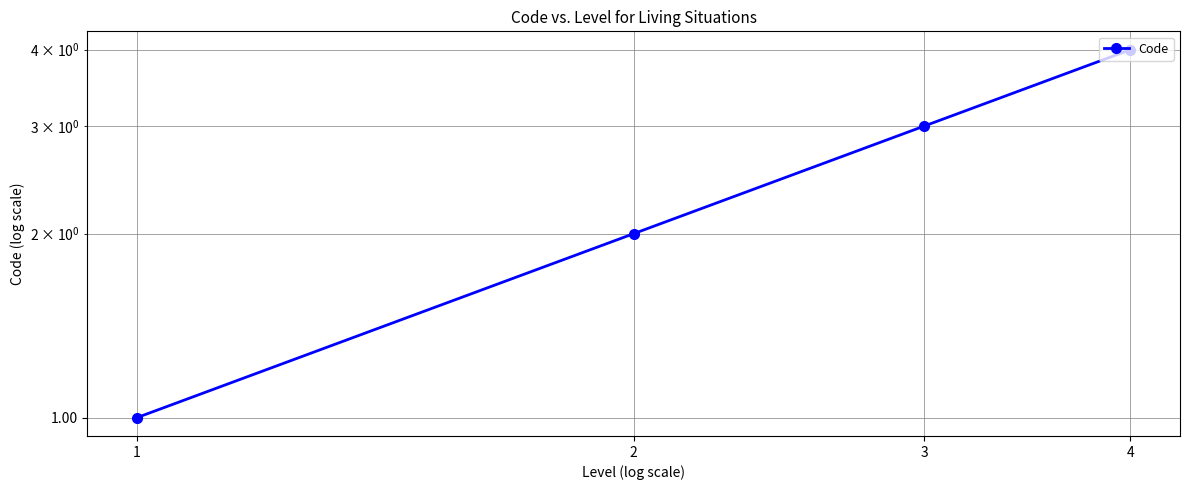

Is it true that the value at 2 is 2?

True